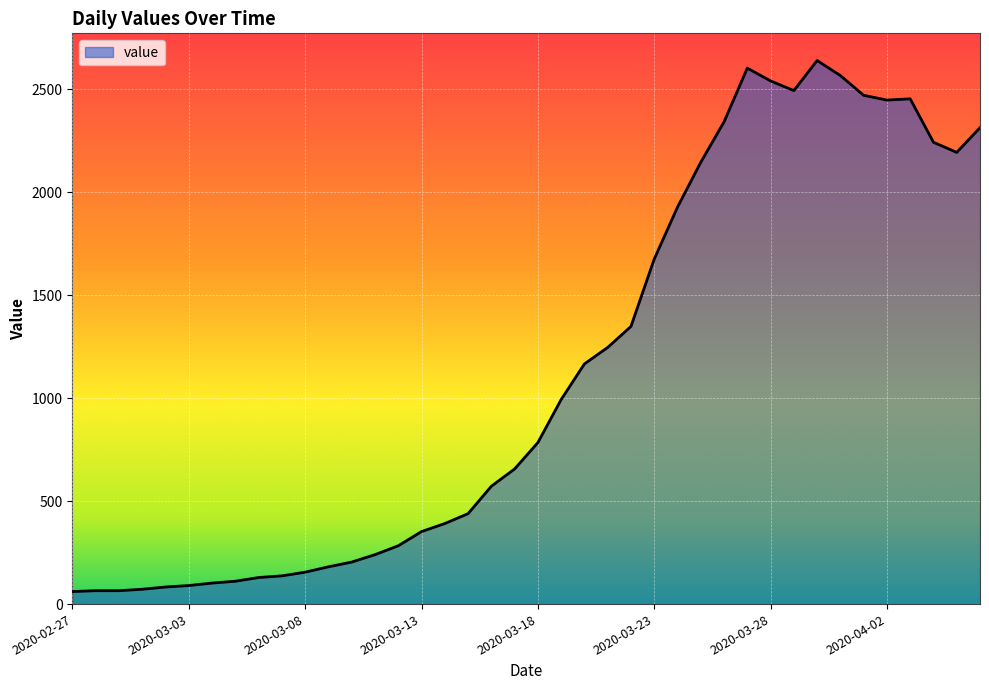

What is the maximum value shown in the chart?

2639